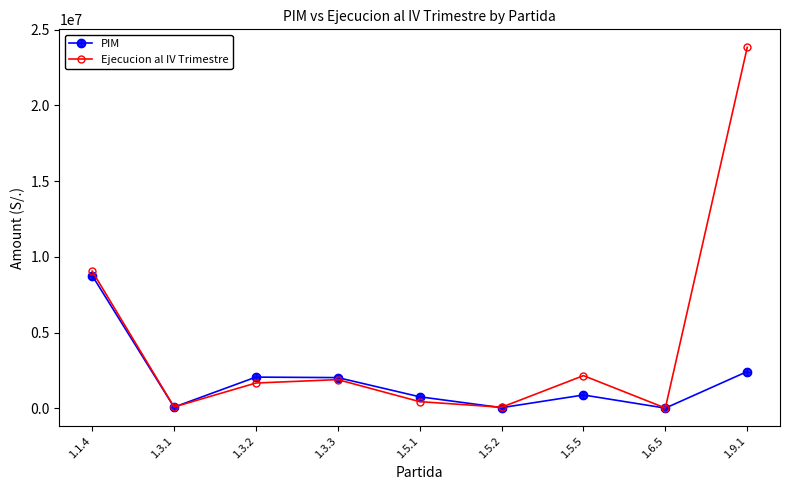

True or false: Ejecucion al IV Trimestre has more than 2 points higher than both neighbors.

False